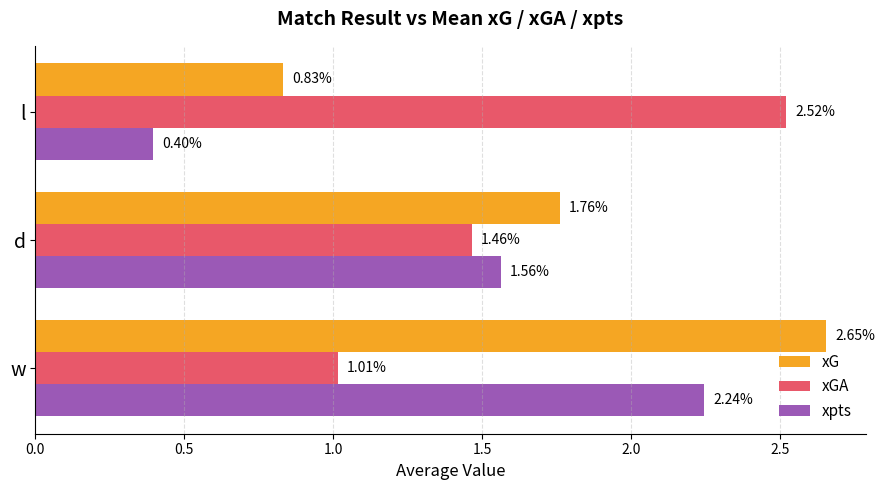

Is the value of xG at l greater than the value of xGA at d?

No